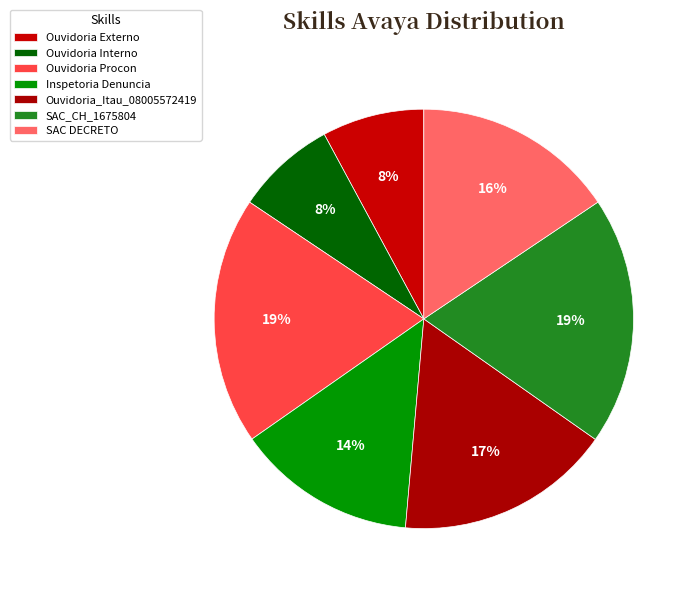

How many segments does this pie chart have?

7